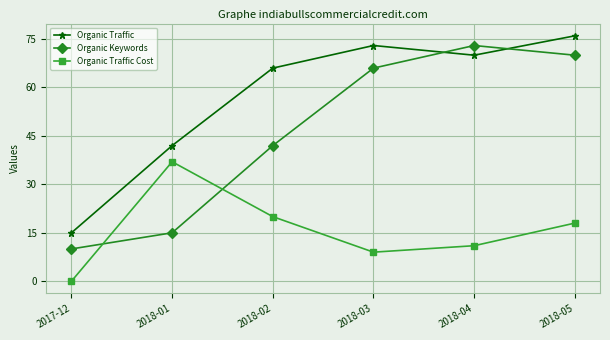

At which label is Organic Keywords closest to 41?

2018-02